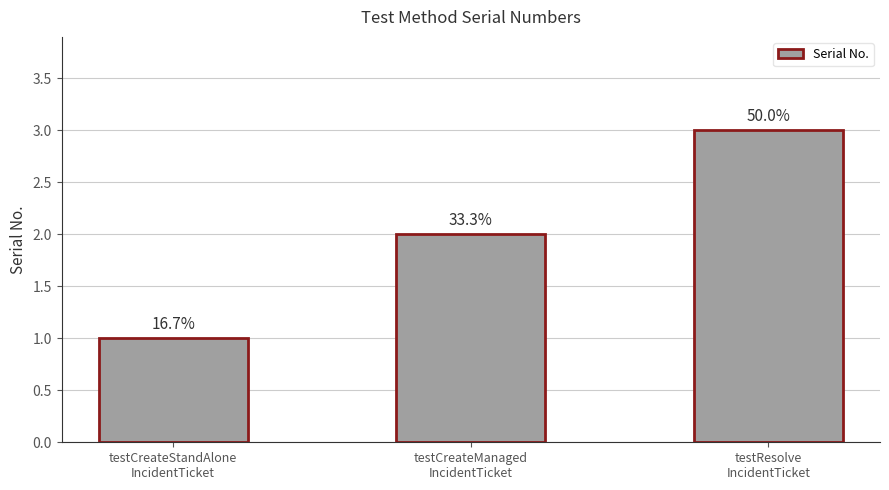

Read the value at testCreateStandAlone
IncidentTicket.

1